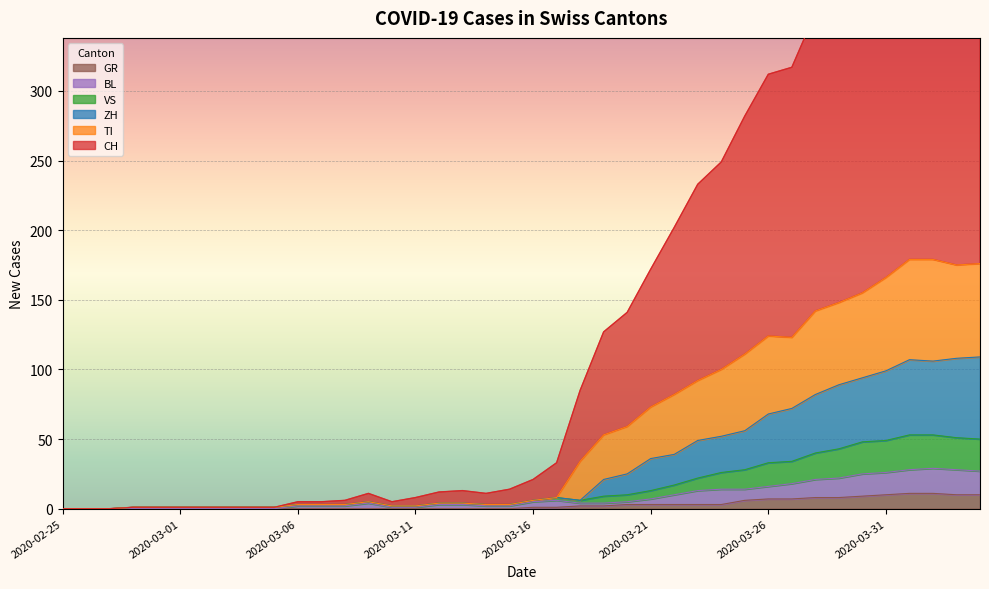

At which label does VS reach its minimum?

2020-02-25